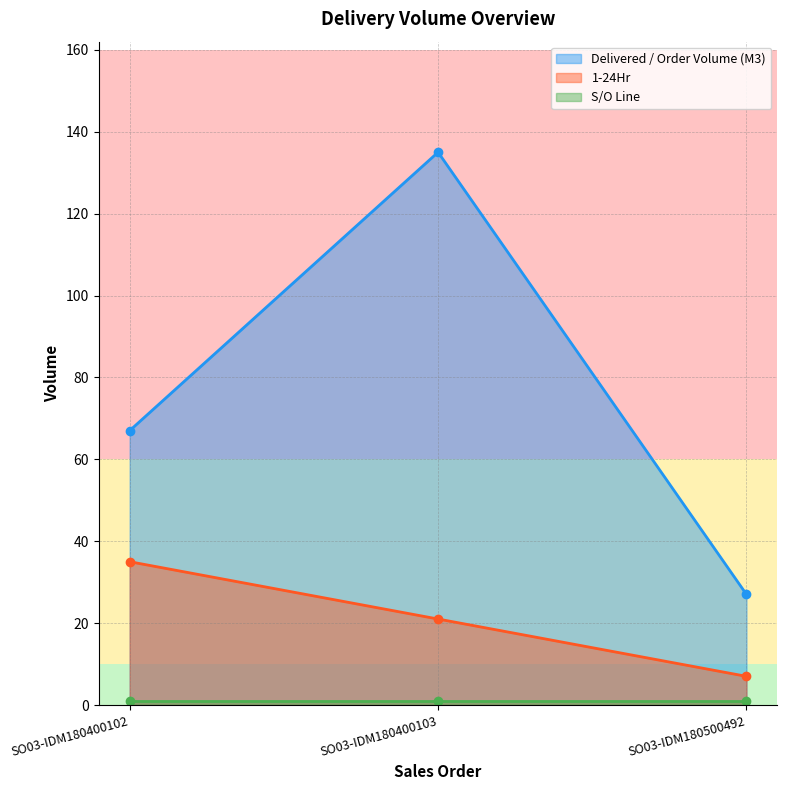

How many values in the 1-24Hr series are below 21?

1